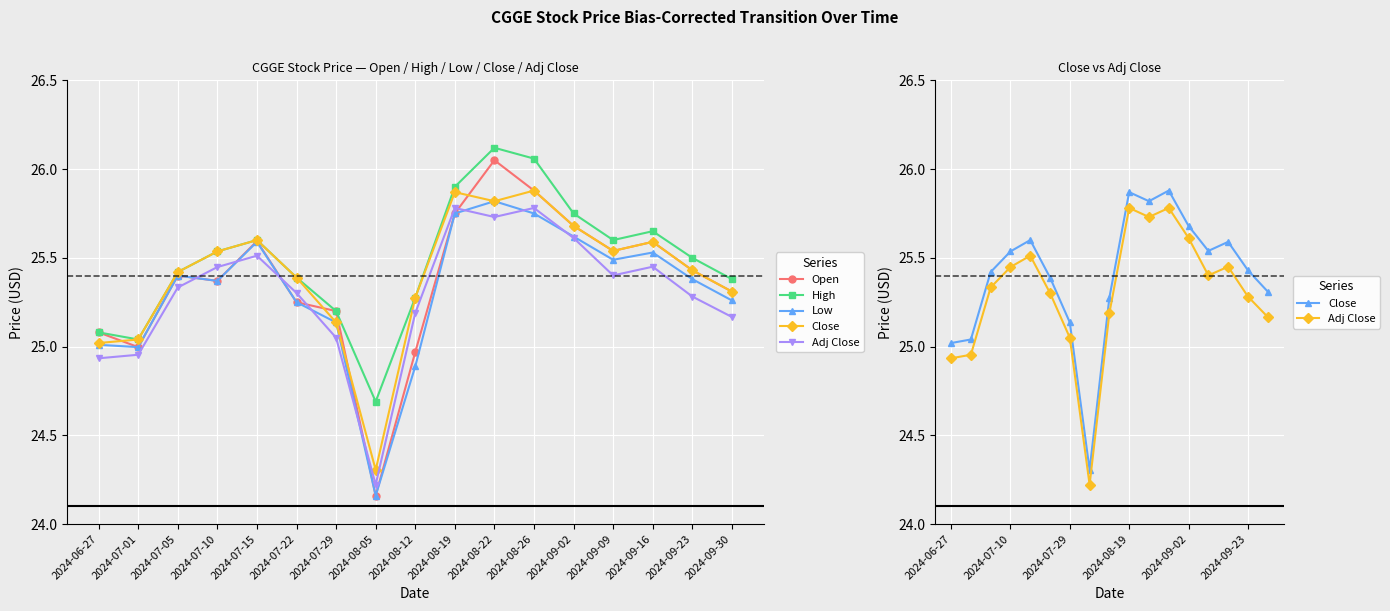

What are all the series names shown in the legend?

Open, High, Low, Close, Adj Close